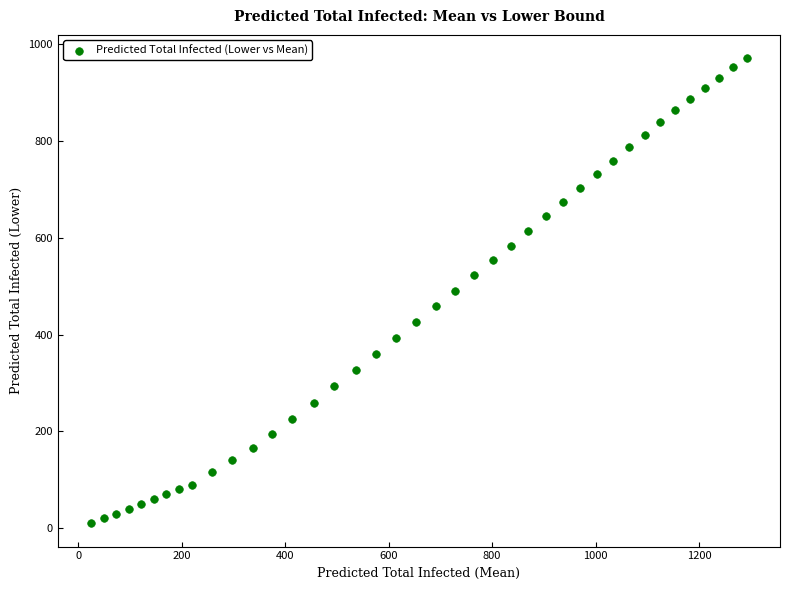

What is the range of Y values (max minus min)?

961